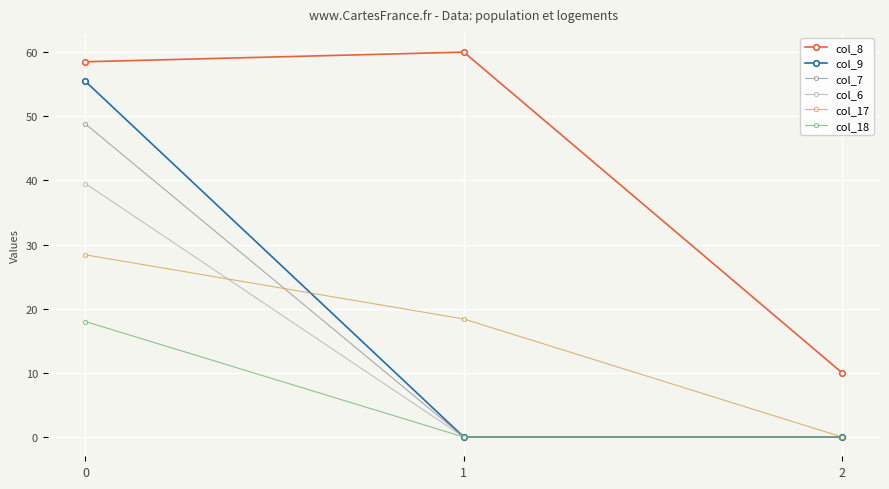

Which series changed the most between 0 and 2?

col_9